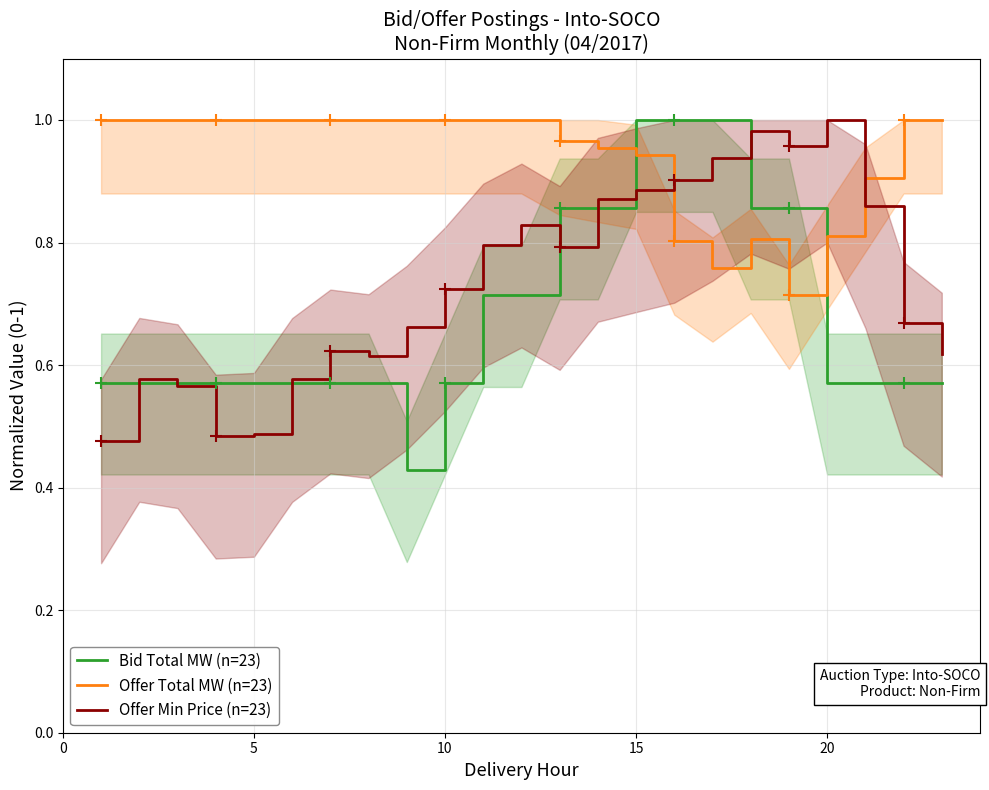

What is the difference between the maximum and second lowest values in the Offer Total MW (n=23) series?

0.2